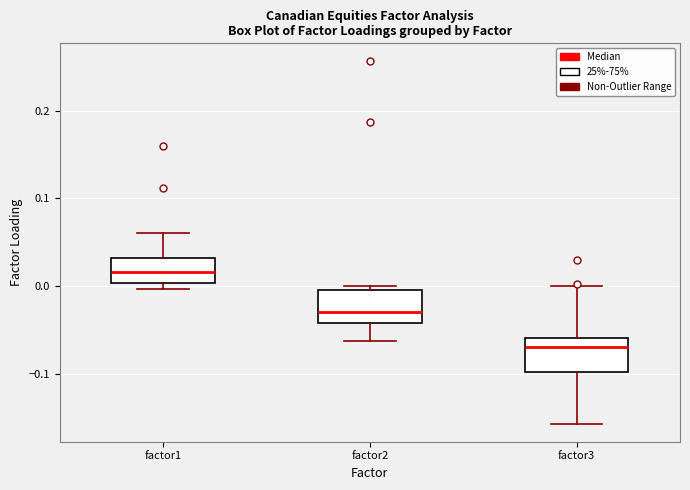

Where is the upper edge of the box for factor1 on the y-axis? The values are not printed on the chart, so give them approximately, as read against the axis.

0.03